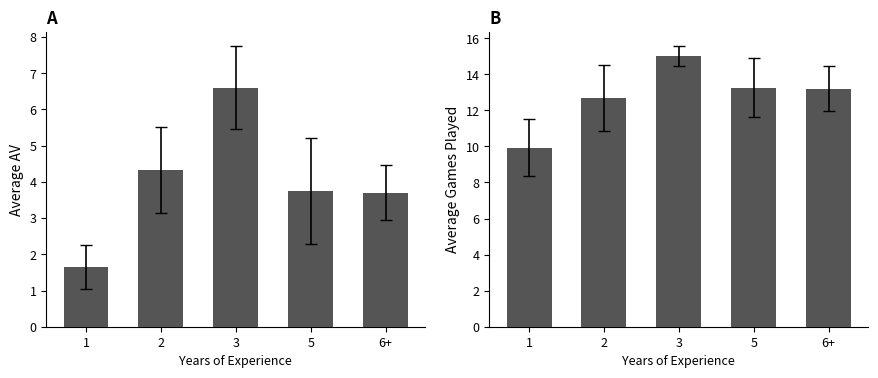

What value does the Average Games Played series have at 1?

9.9